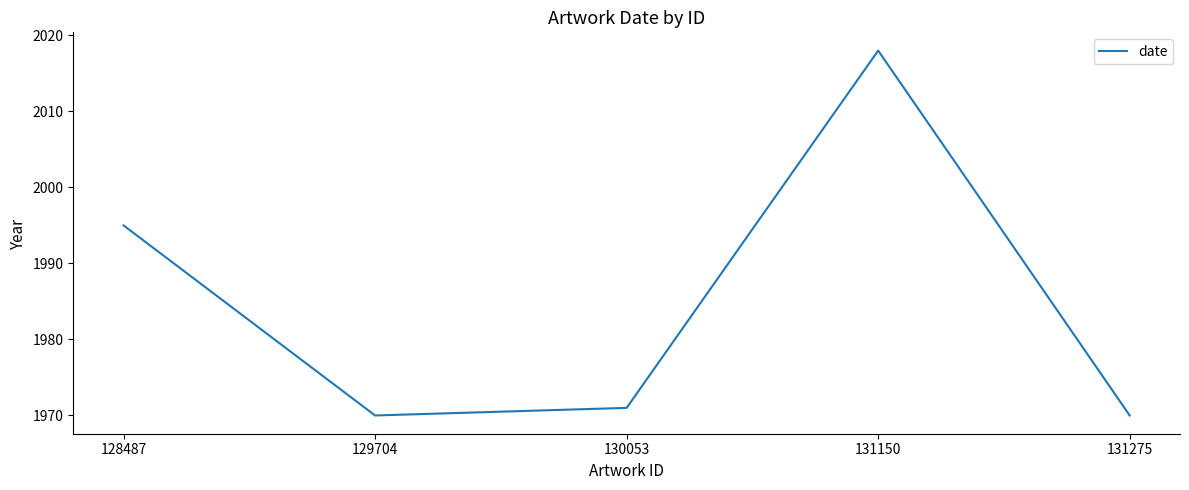

Where does the data first go above 1971?

128487